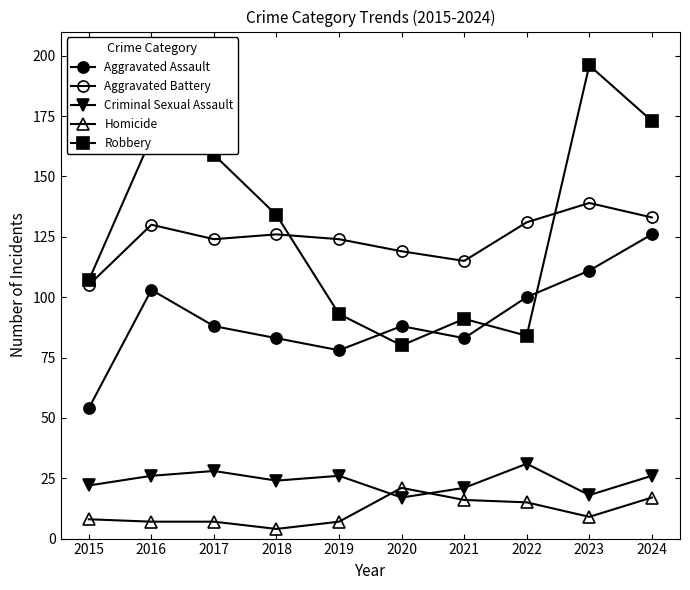

How many distinct data groups are displayed?

5